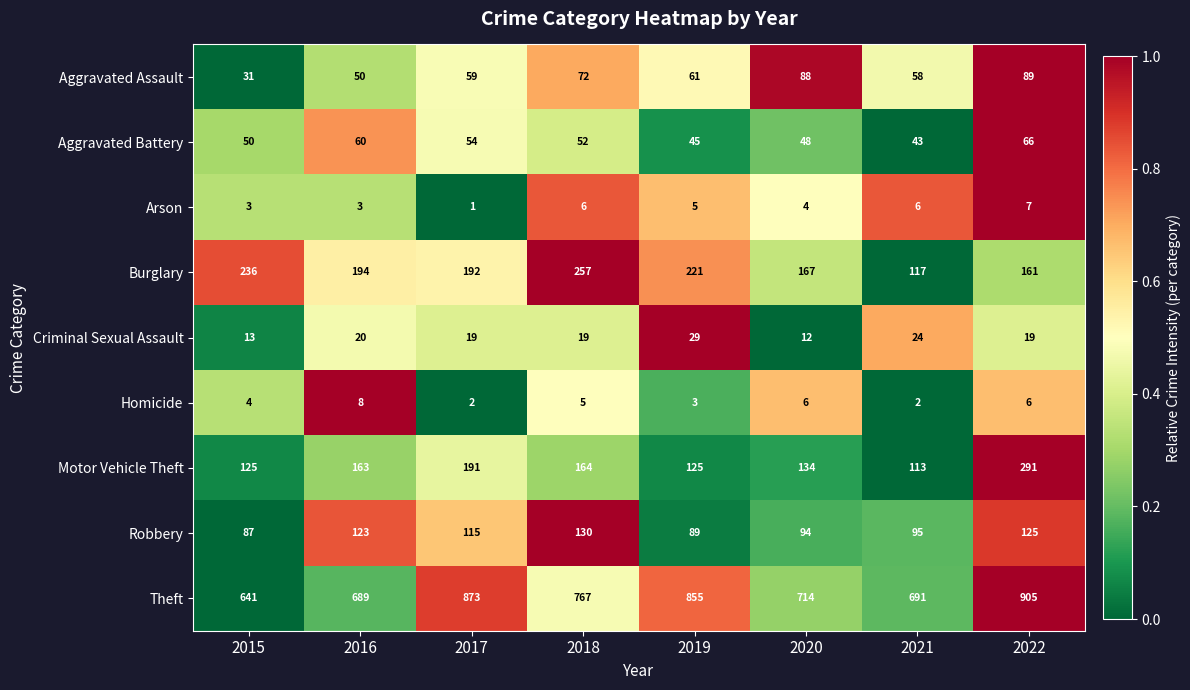

Which series has the widest spread of values?

Theft